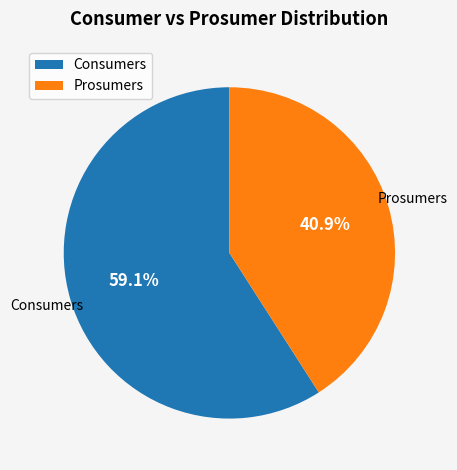

Is it true that Prosumers is 51% of the pie?

False